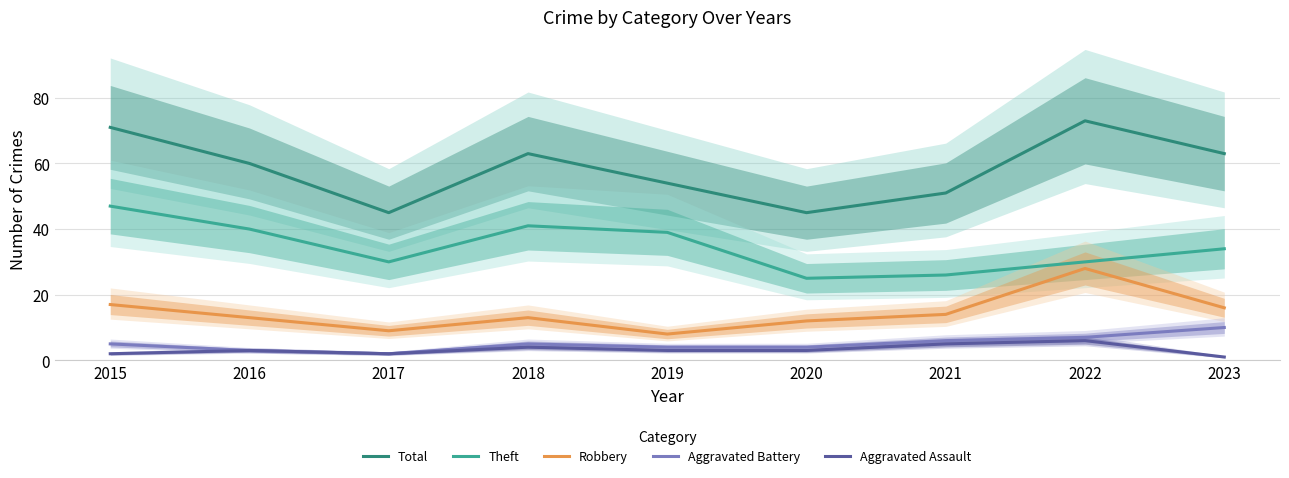

In Total, how many points are lower than both neighbors (excluding endpoints)?

2